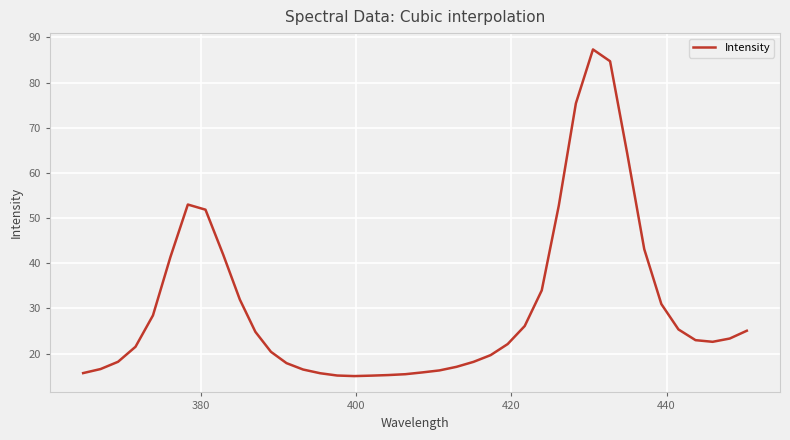

What is the maximum value shown in the chart?

87.3